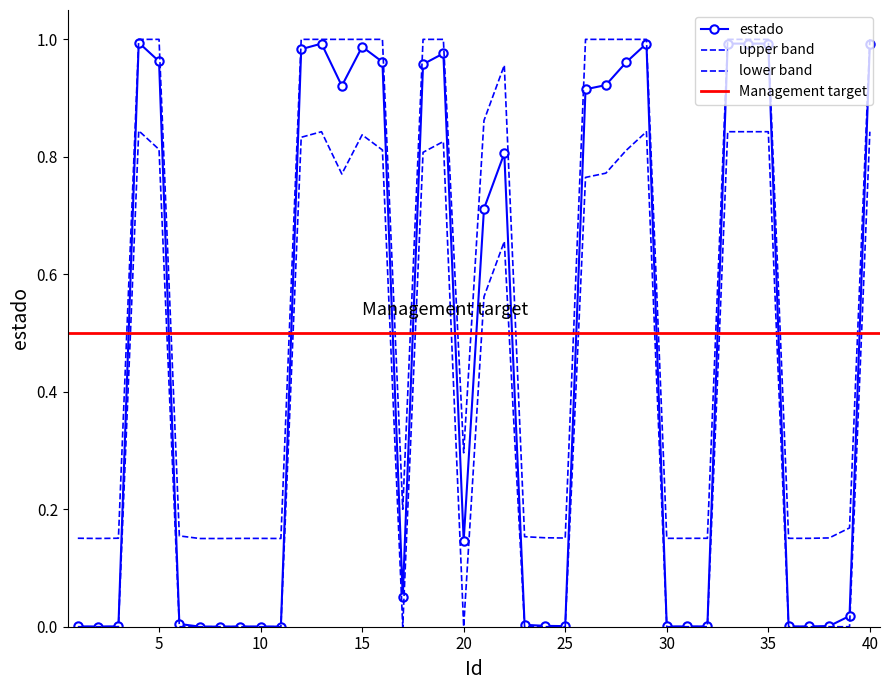

Which label corresponds to the largest value in the chart?

4